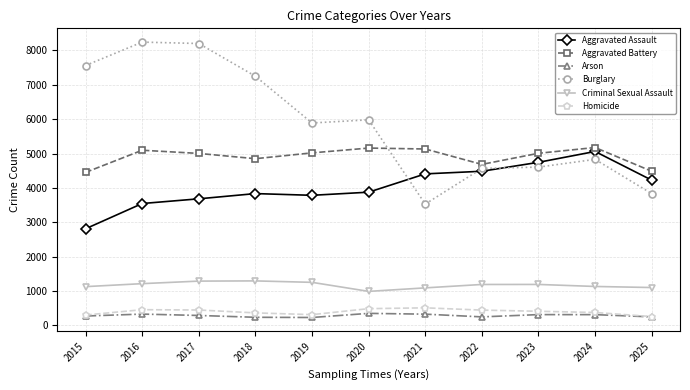

How many categories are shown in the chart?

11